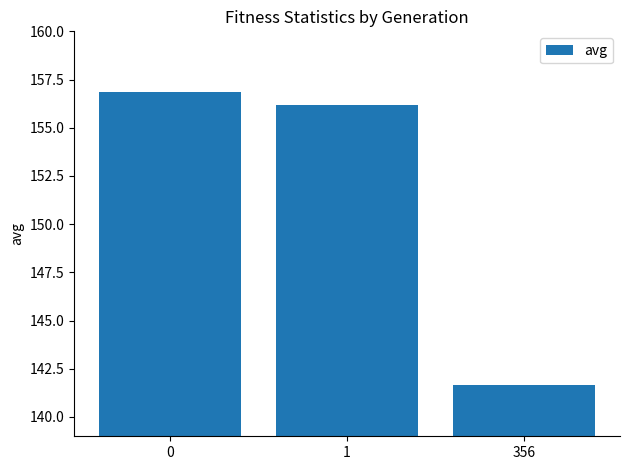

What is the sum of the values at 356 and 0?

298.5